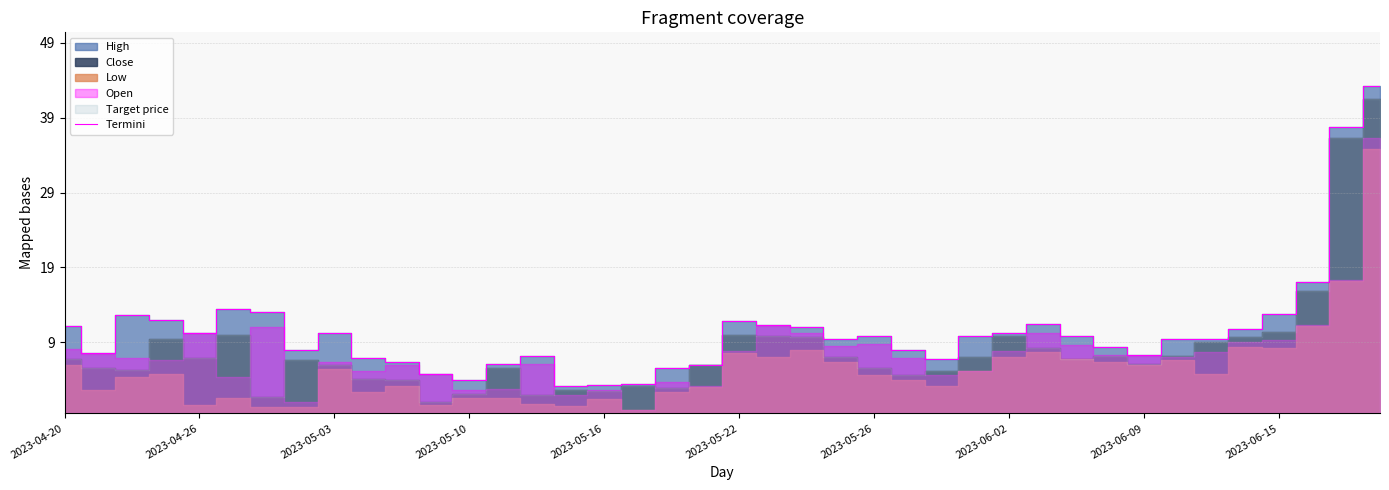

Where is the data nearest to the value 124150?

37